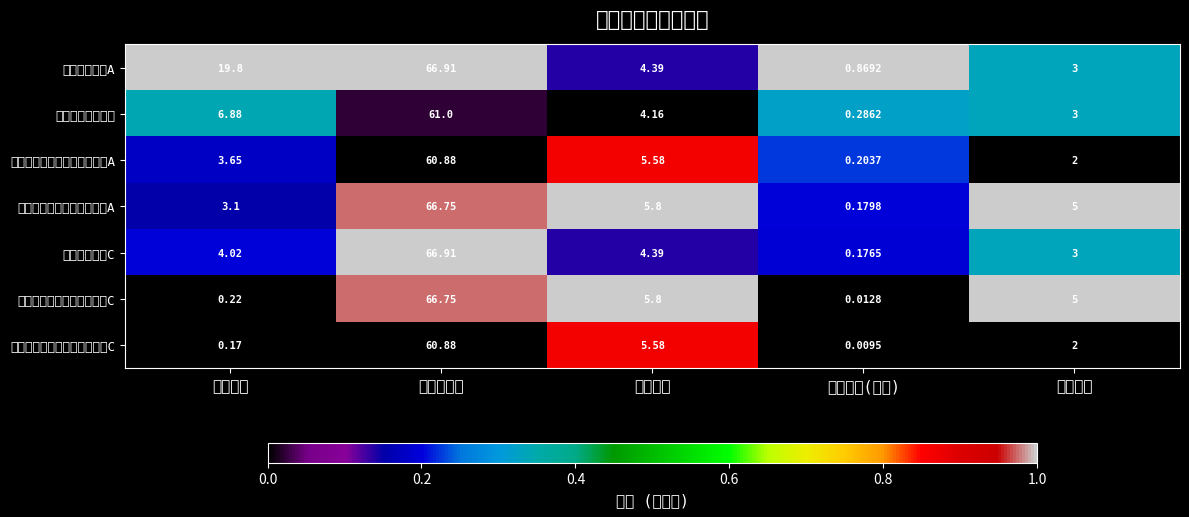

Rank the categories by 大成致远优势一年持有期混合C value from highest to lowest.

股票总仓位, 仓位占比, 仓位排名, 基金规模, 持有市值(亿元)